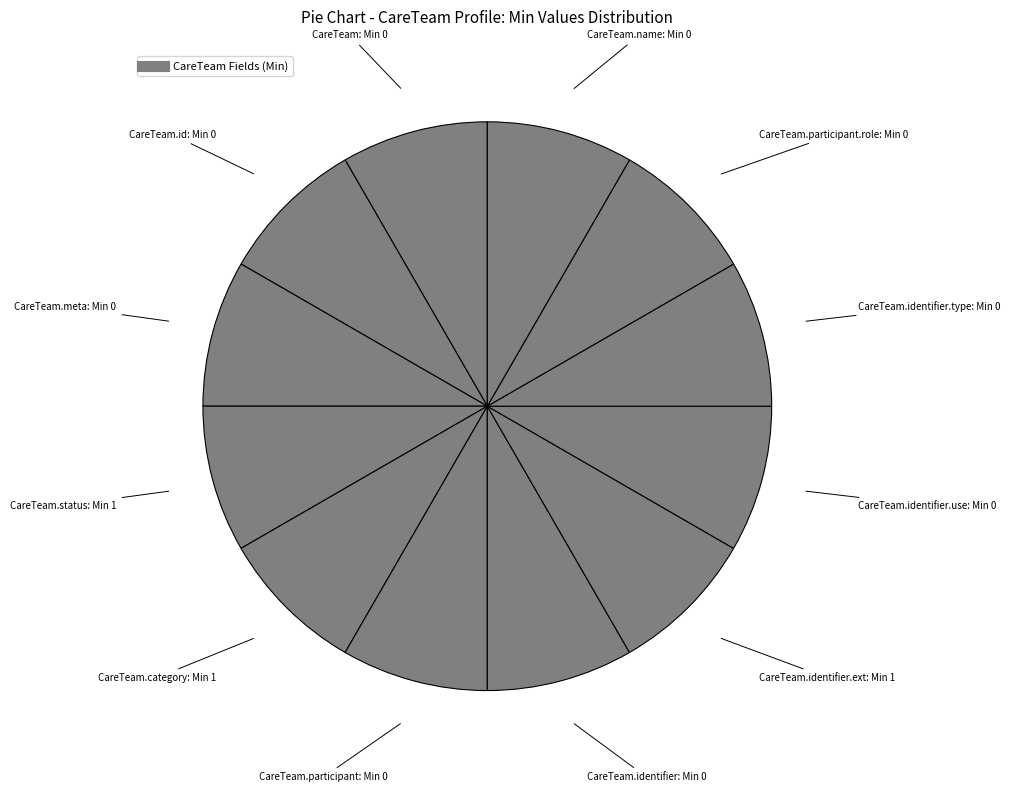

How many segments does this pie chart have?

12